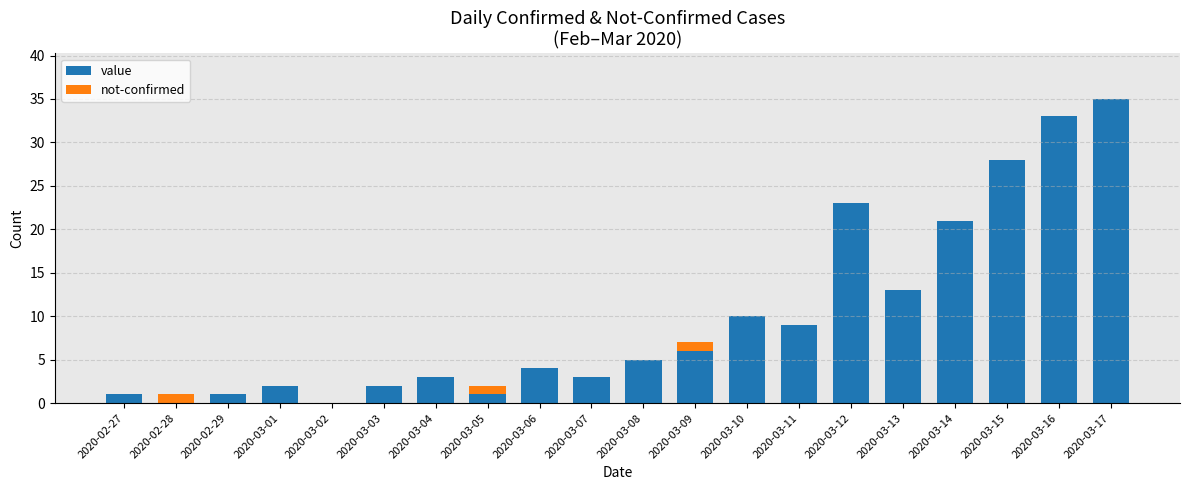

How many distinct data groups are displayed?

2